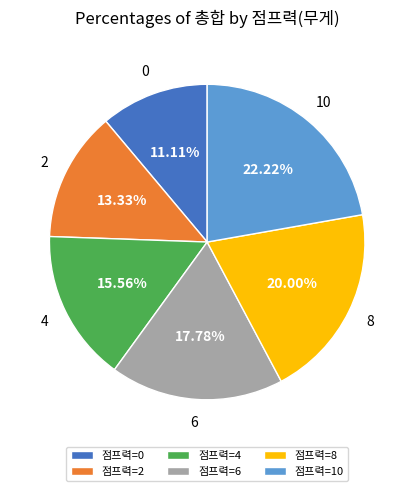

Do 점프력=0 and 점프력=10 together represent more than half of the pie?

No